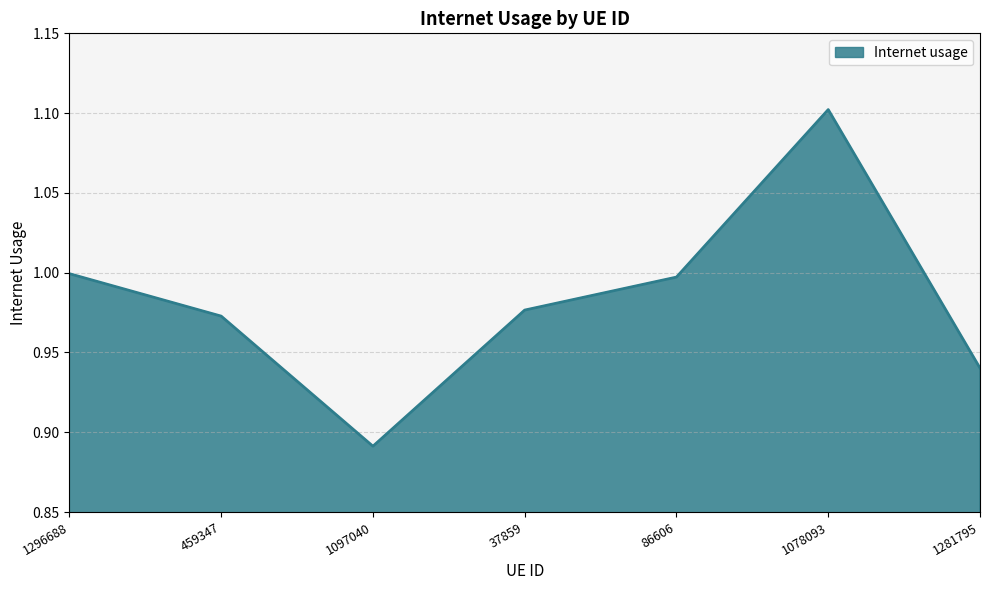

What is the sum of the values at 1296688 and 1281795?

1.9